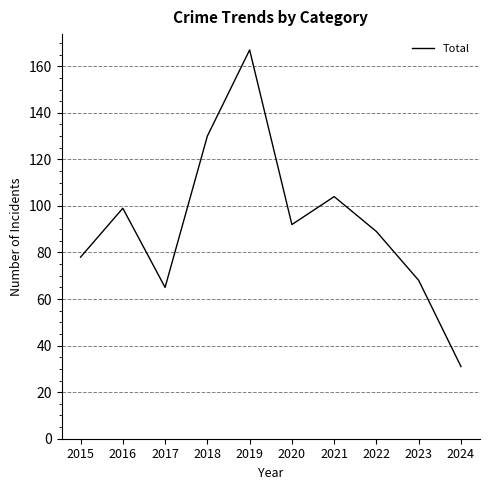

Reading left to right, list all the values displayed in this chart.

78	99	65	130	167	92	104	89	68	31